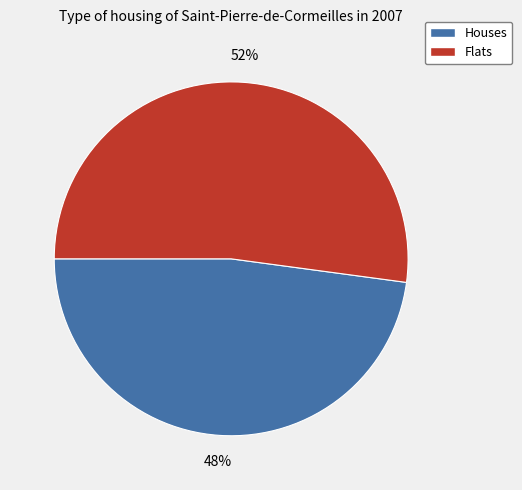

True or false: Houses accounts for 48% of the total.

True